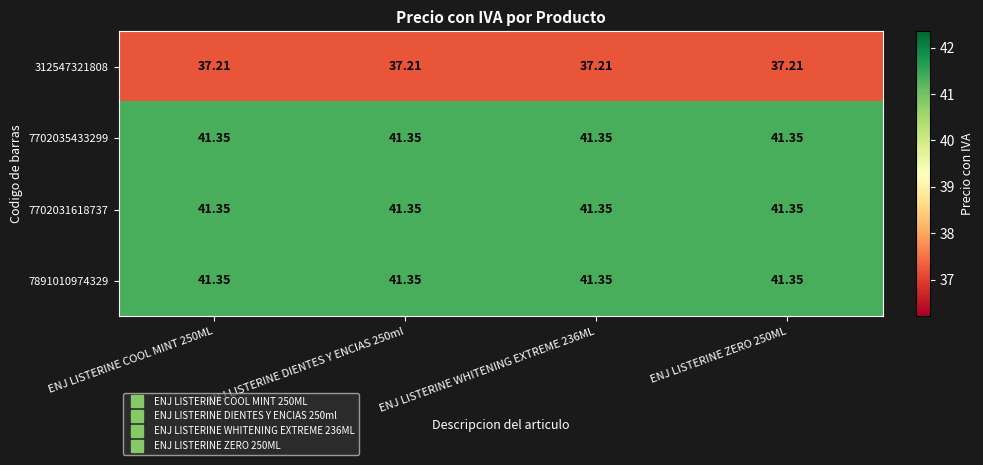

At ENJ LISTERINE WHITENING EXTREME 236ML, list the series in order from largest to smallest.

7702035433299, 7702031618737, 7891010974329, 312547321808